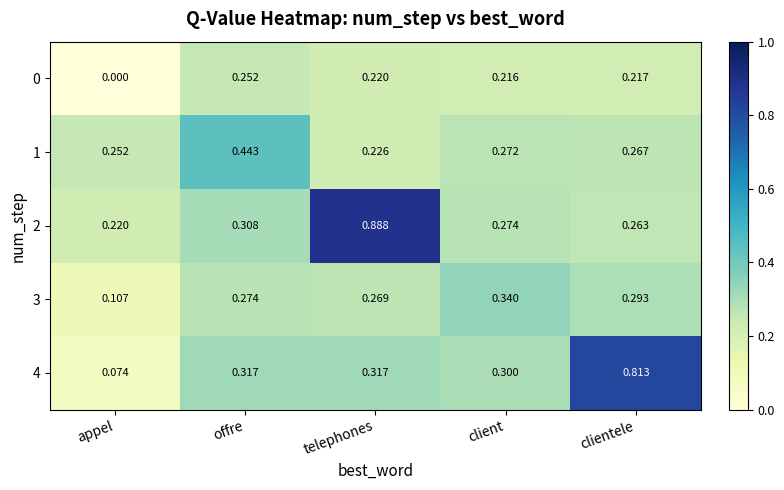

At which label is 1 closest to 0?

telephones